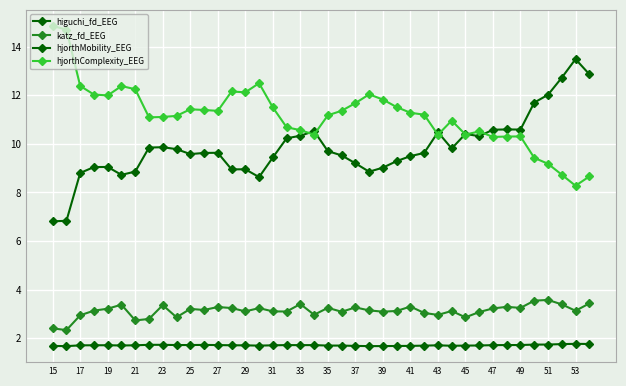

True or false: katz_fd_EEG has more than 0 interior local peaks.

True